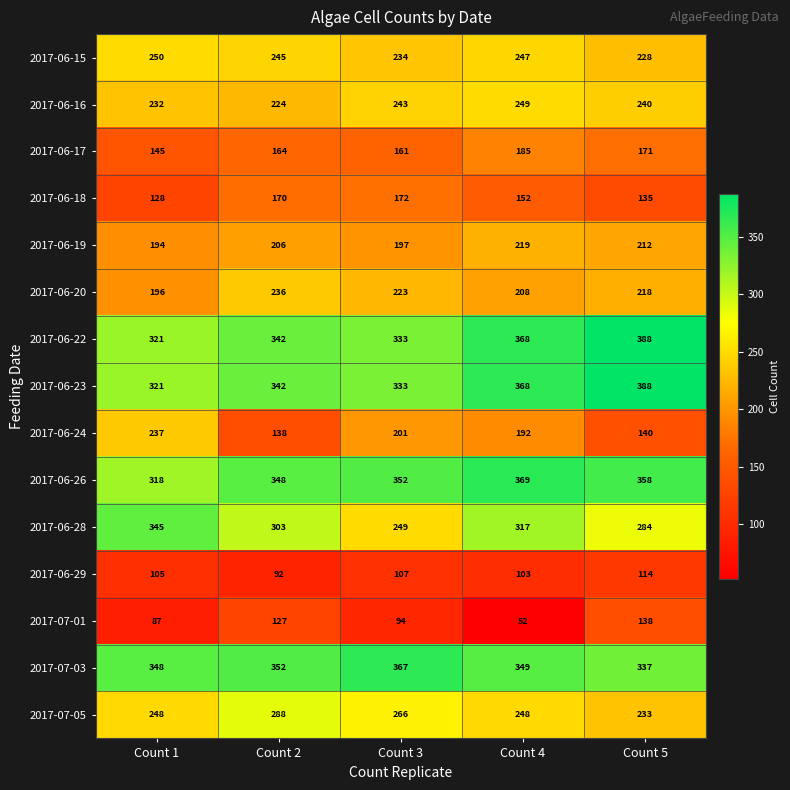

What is the sum of the 2017-06-29 values at Count 4 and Count 1?

208